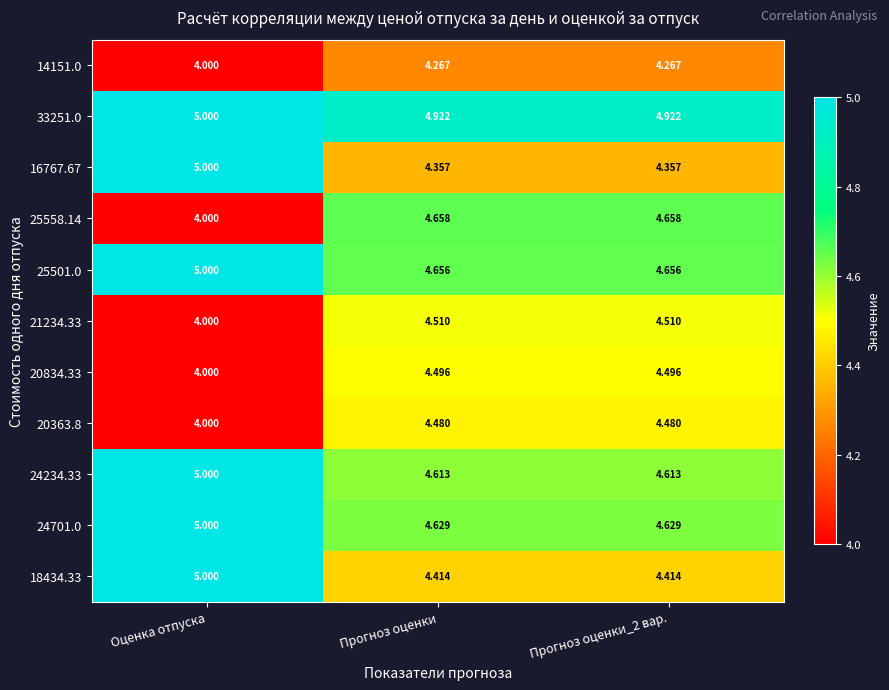

Is the value of 21234.33 at Оценка отпуска greater than the value of 20363.8 at Прогноз оценки?

No